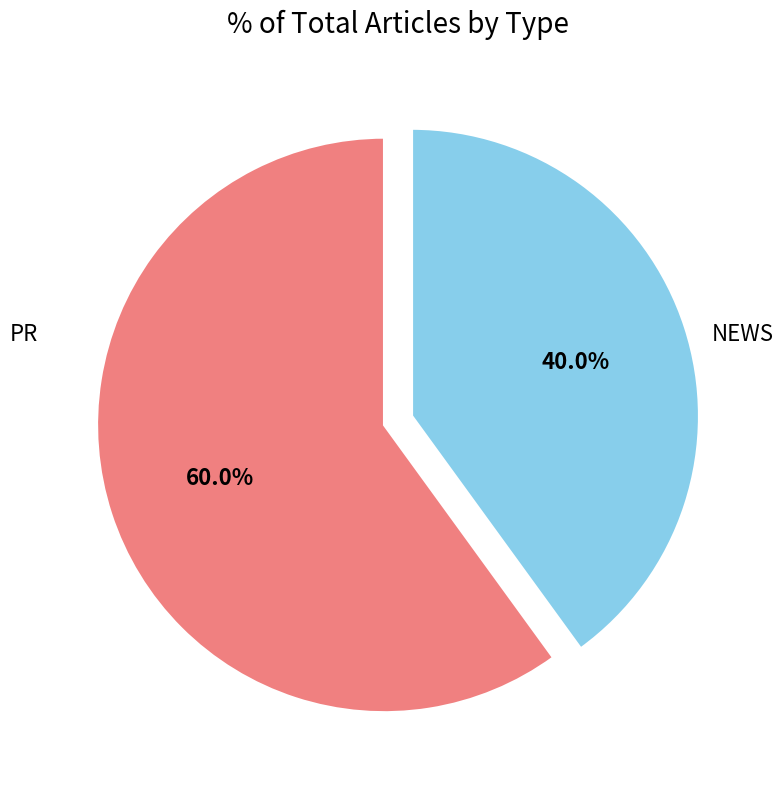

How many slices are in this pie chart?

2